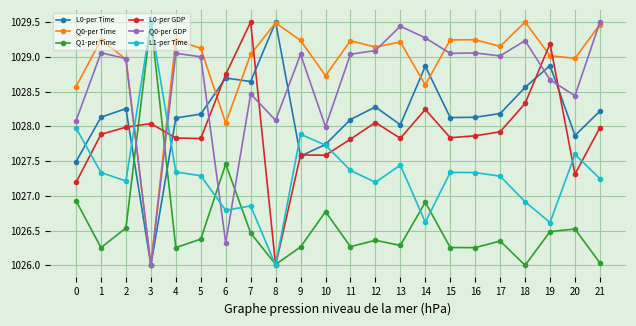

What is the difference between the second highest and second lowest values in the L0-per Time series?

1.4